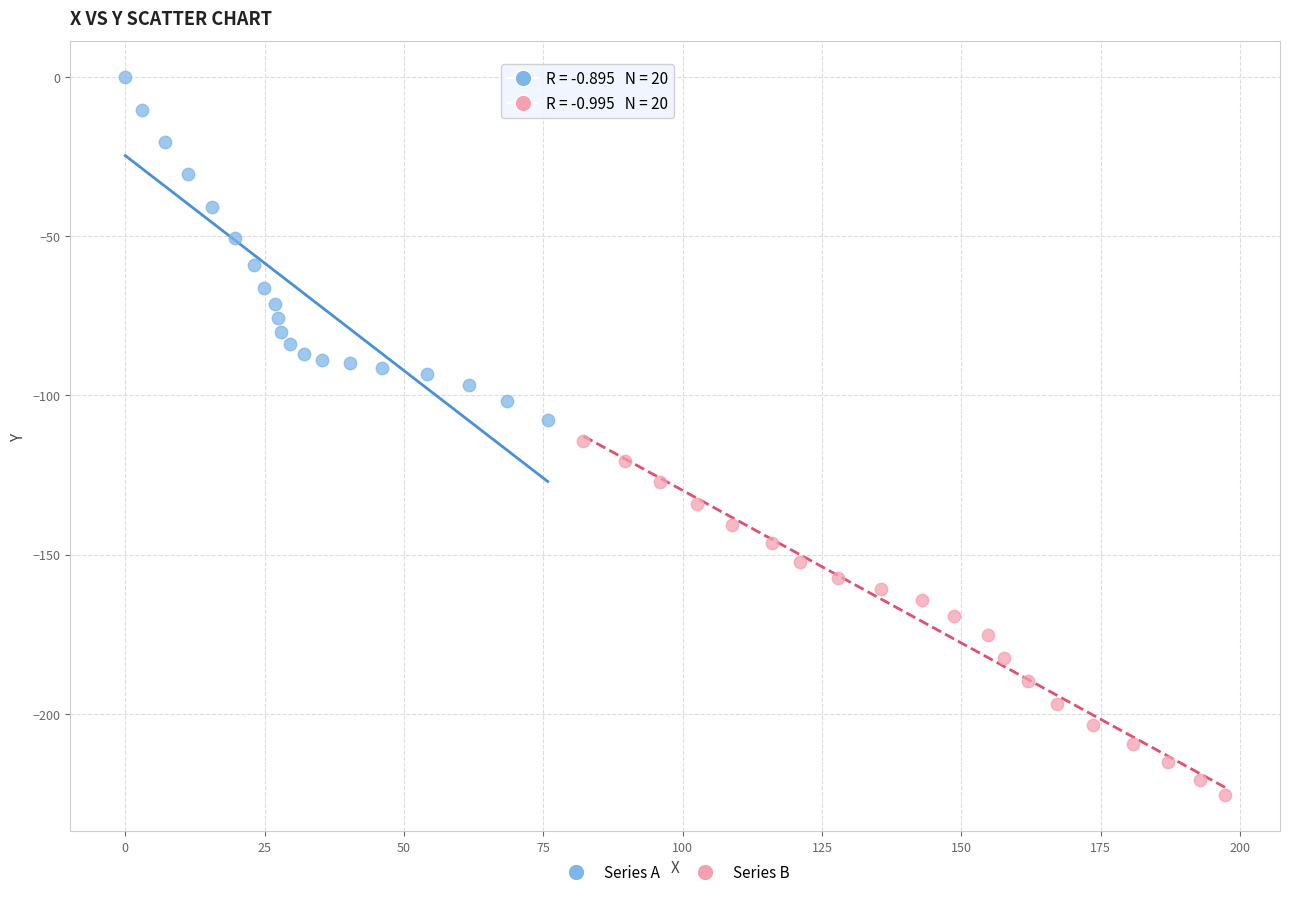

Which series contains the highest Y value?

Series A